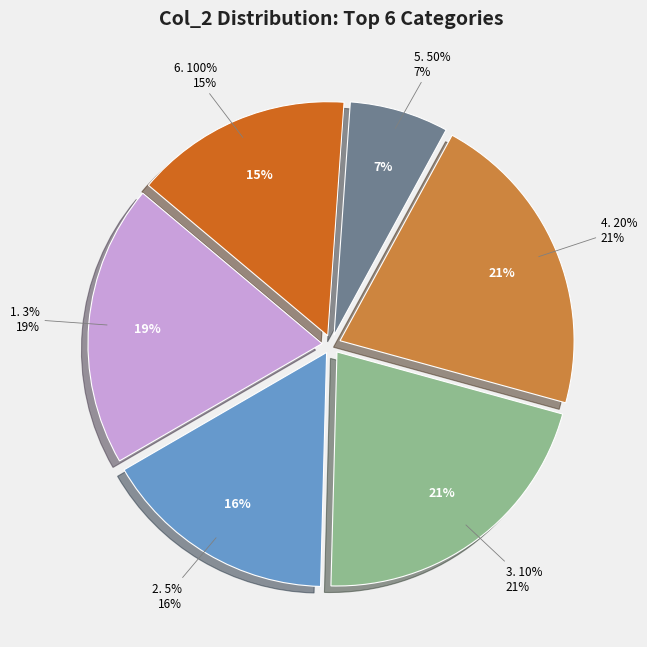

Rank the categories by value from highest to lowest.

20%, 10%, 3%, 5%, 100%, 50%